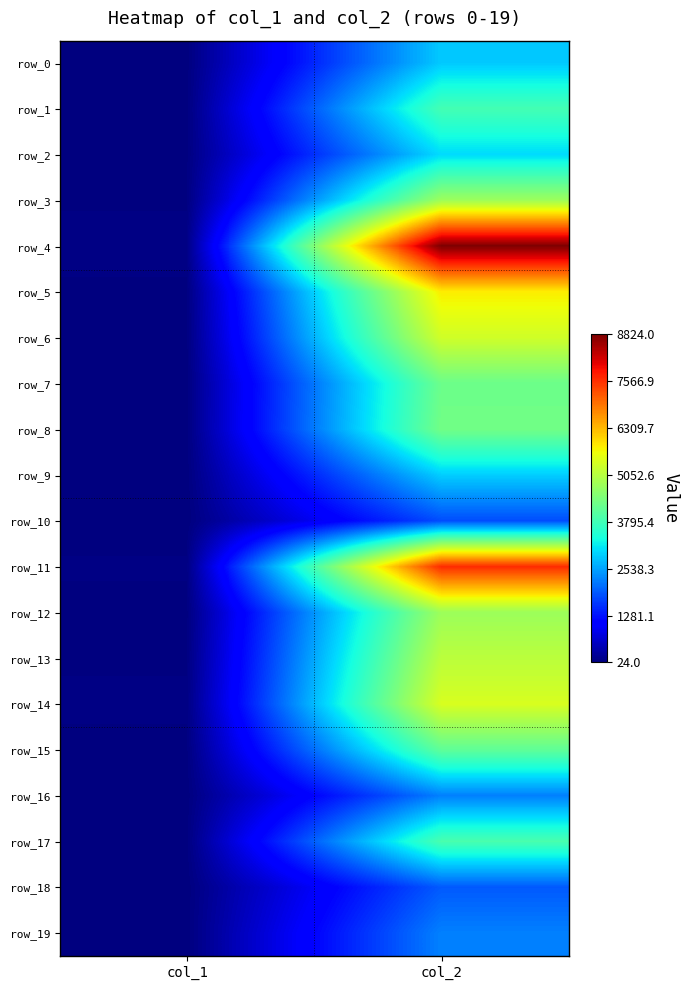

Which category has the highest value in the row_4 series?

col_2